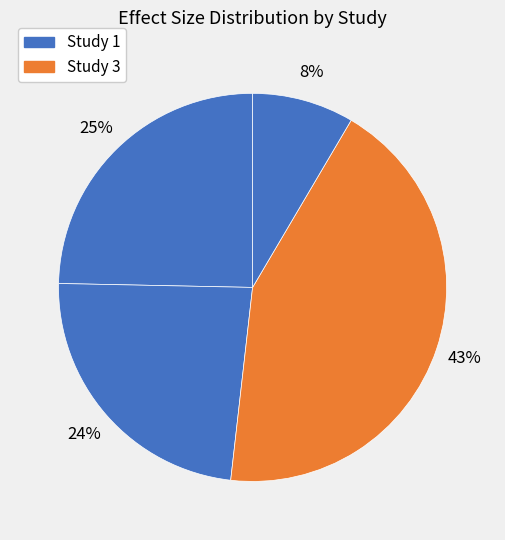

Count the number of slices in the pie.

4